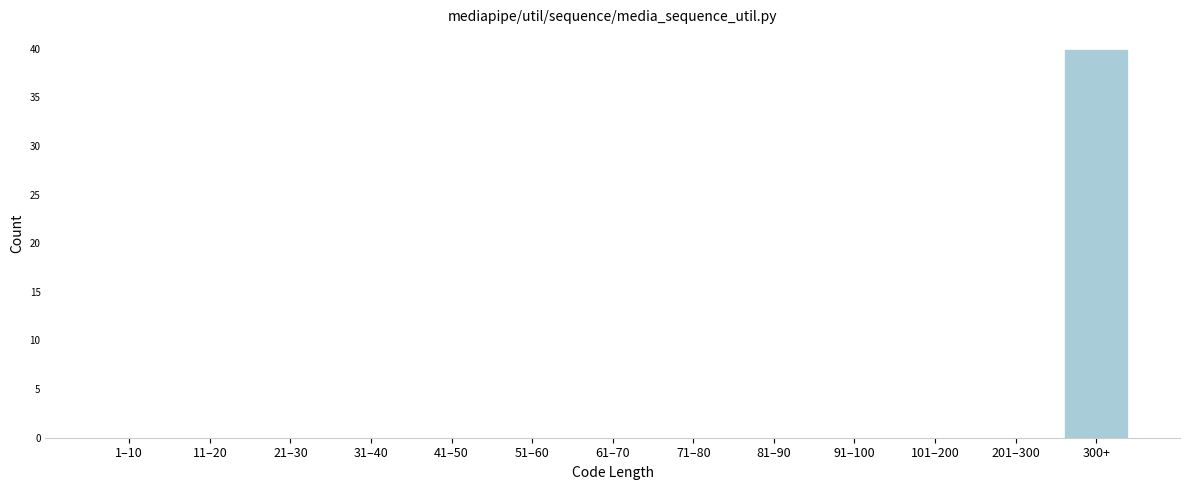

Reading right to left, list all the values displayed in this chart.

300+=40	201–300=0	101–200=0	91–100=0	81–90=0	71–80=0	61–70=0	51–60=0	41–50=0	31–40=0	21–30=0	11–20=0	1–10=0